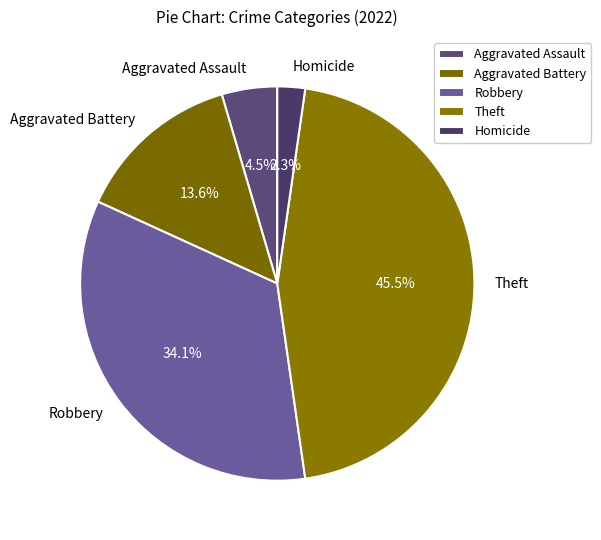

Which slice is the smallest?

Homicide